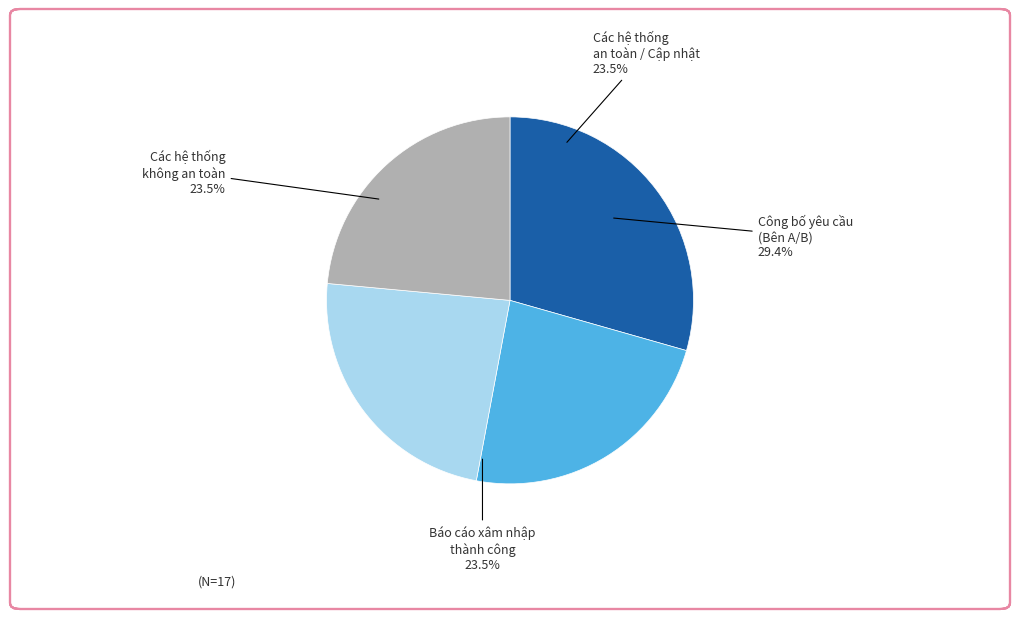

How many segments does this pie chart have?

4